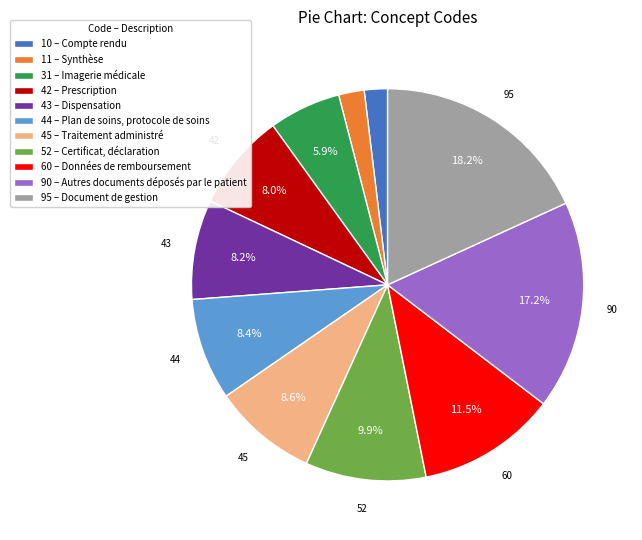

Is the sum of 31 – Imagerie médicale and 42 – Prescription greater than half?

No